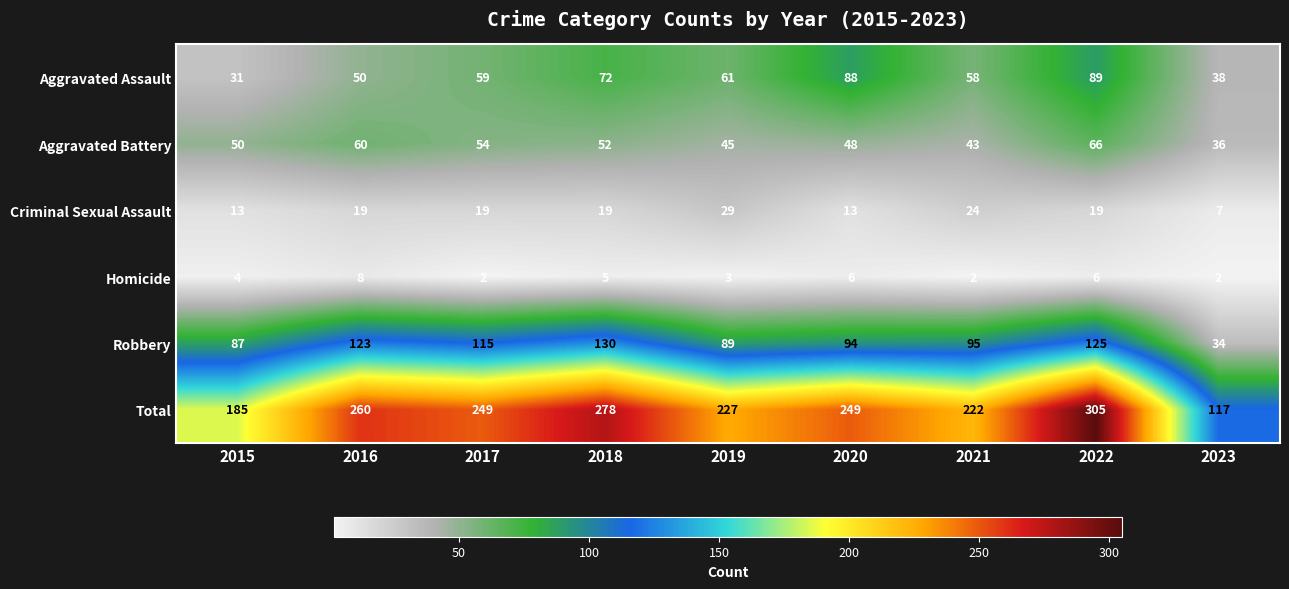

True or false: Aggravated Battery has a value of 23 at 2015.

False